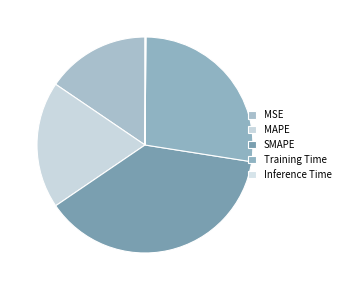

The Inference Time slice represents 1% of the pie. True or false?

False